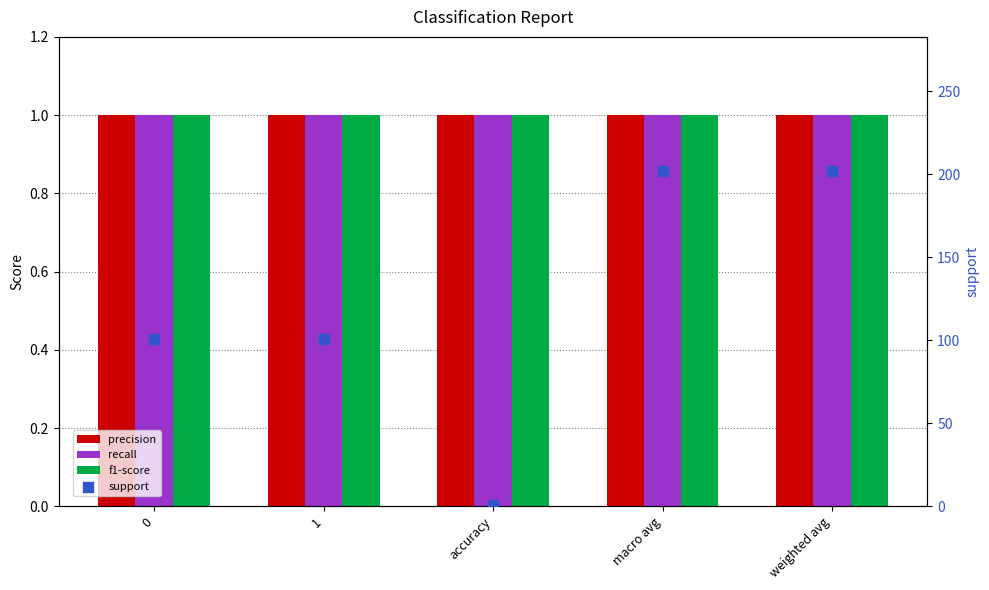

What are all the series names shown in the legend?

precision, recall, f1-score, support